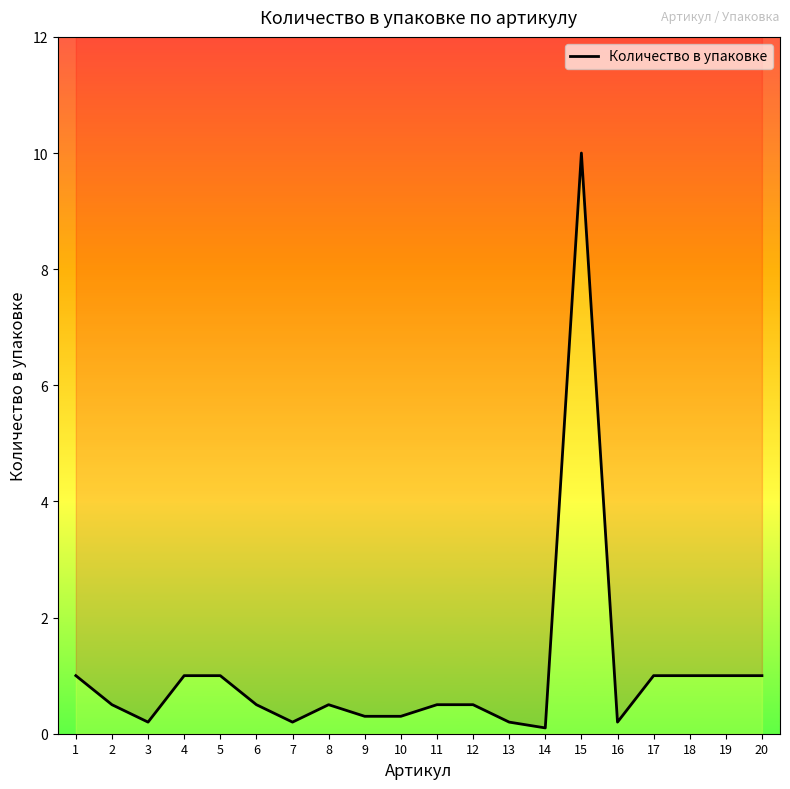

Reading right to left, list all the values displayed in this chart.

1.0	1.0	1.0	1.0	0.2	10.0	0.1	0.2	0.5	0.5	0.3	0.3	0.5	0.2	0.5	1.0	1.0	0.2	0.5	1.0